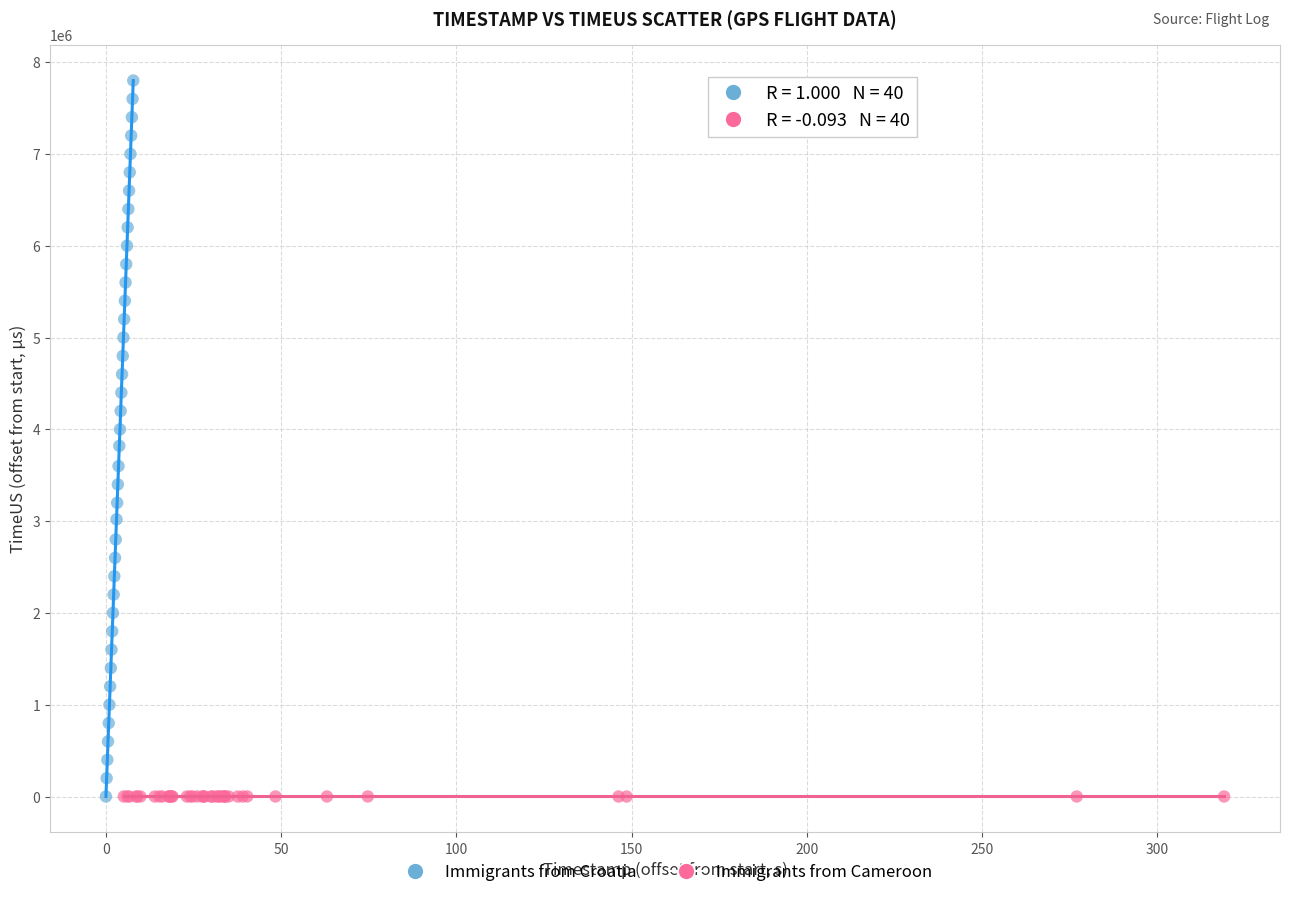

Which series contains the highest Y value?

Immigrants from Croatia